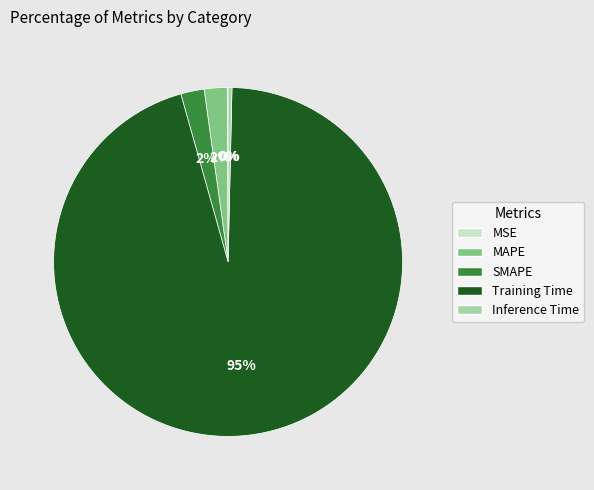

Is it true that Training Time is 95% of the pie?

True